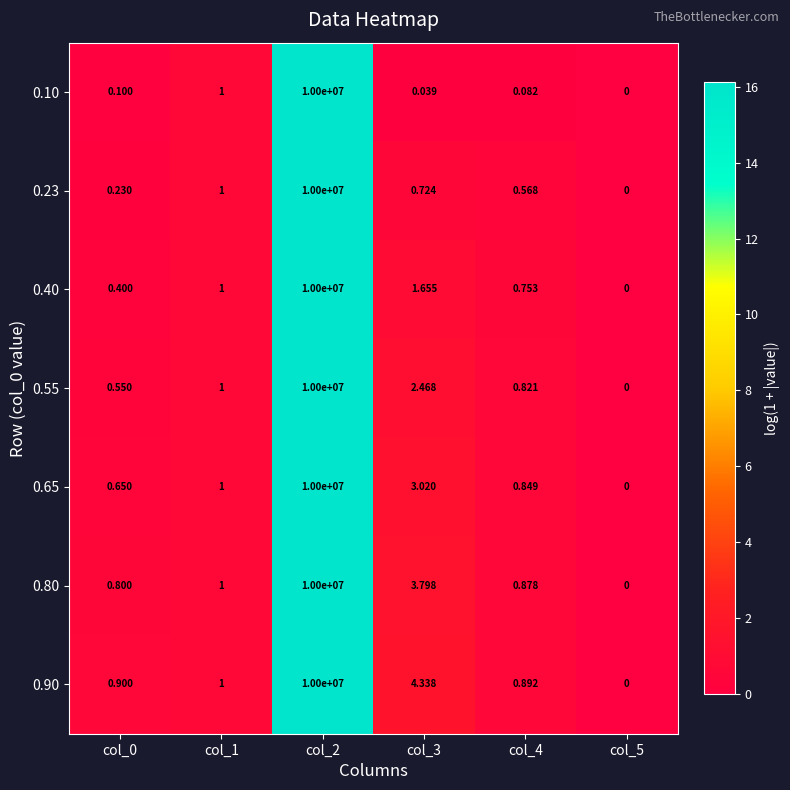

Is the value of 0.65 at col_4 greater than the value of 0.10 at col_0?

Yes